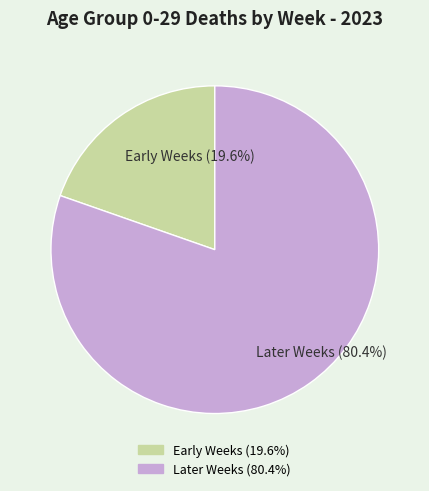

Does any single category account for the majority?

Yes